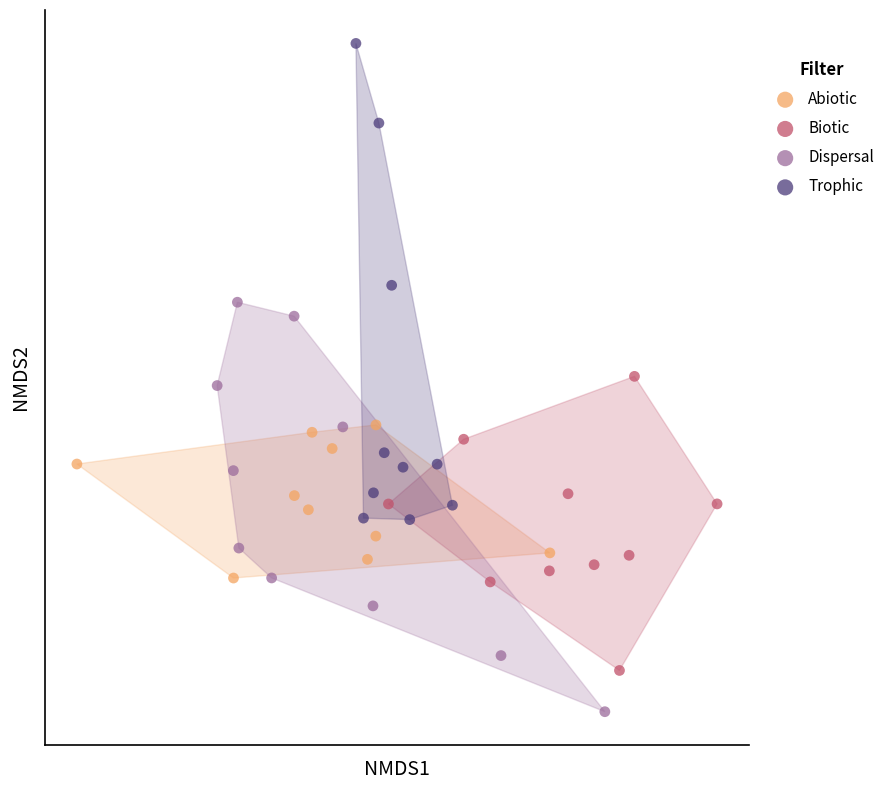

What are all the series names shown in the legend?

Abiotic, Biotic, Dispersal, Trophic